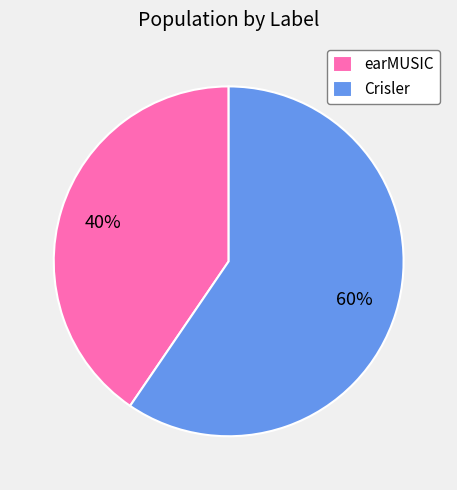

Which has a higher value, earMUSIC or Crisler?

Crisler